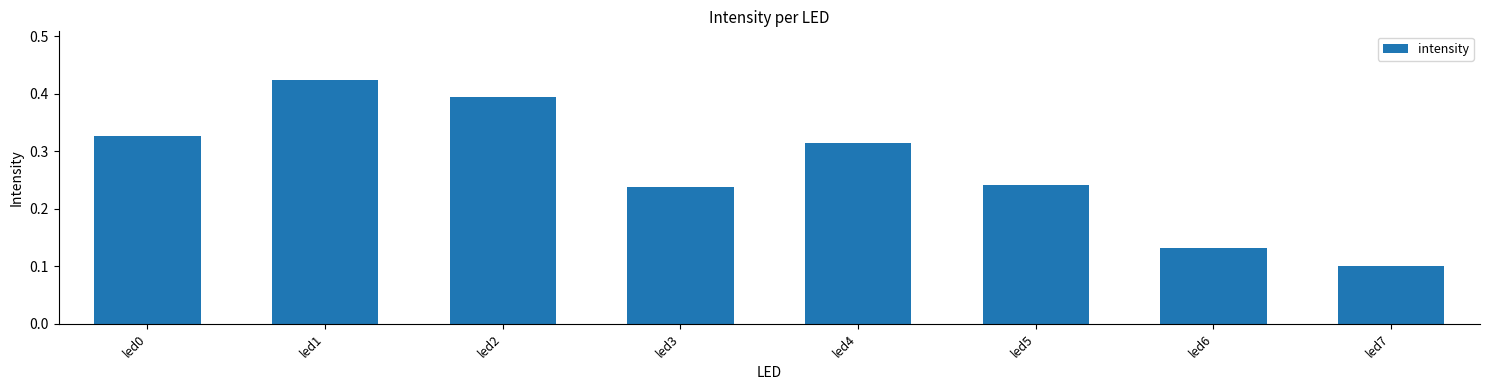

What is the change in value from led5 to led6?

-0.1